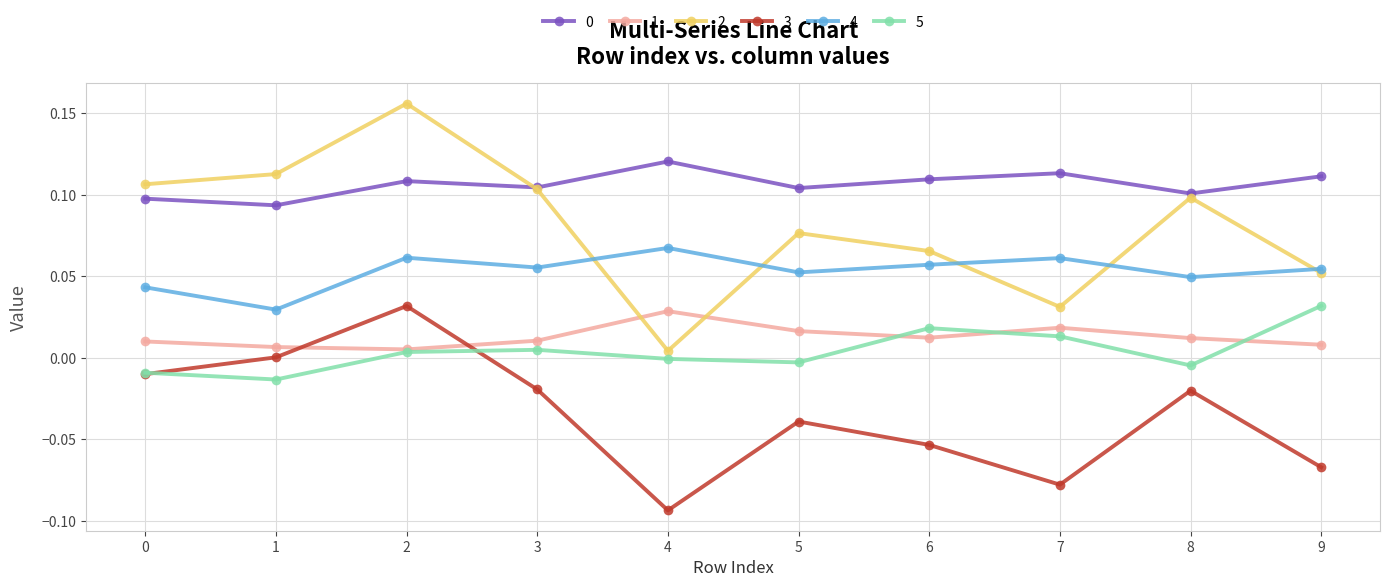

True or false: 4 and 0 intersect in this chart.

False